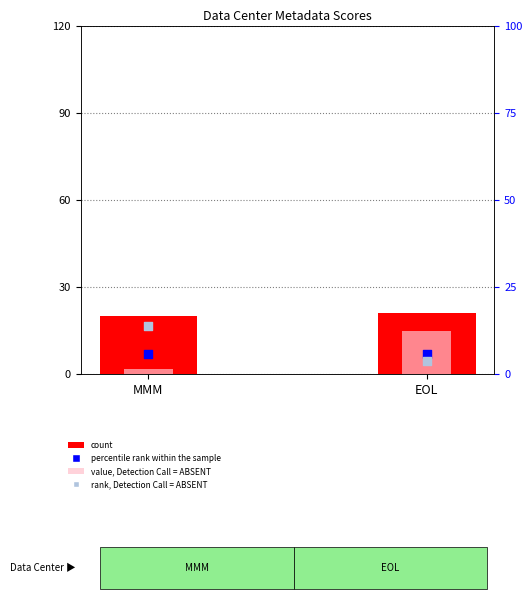

At which category is the sum across all series the highest?

EOL